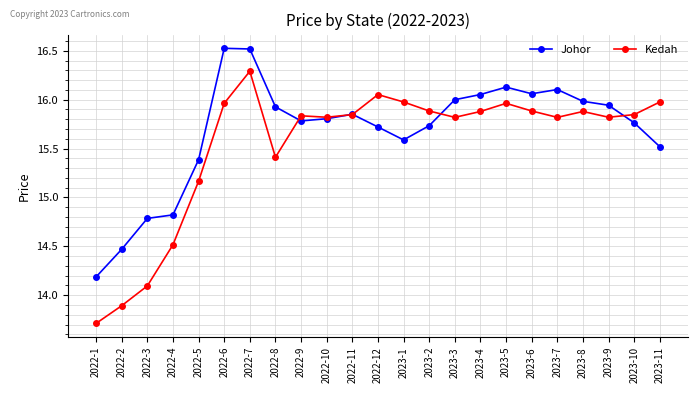

What is the label of the 18th point from the right?

2022-6